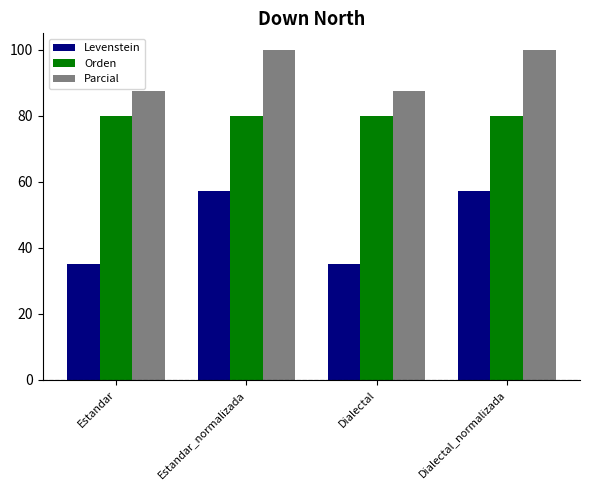

What is the total value across all series at Estandar_normalizada?

237.1